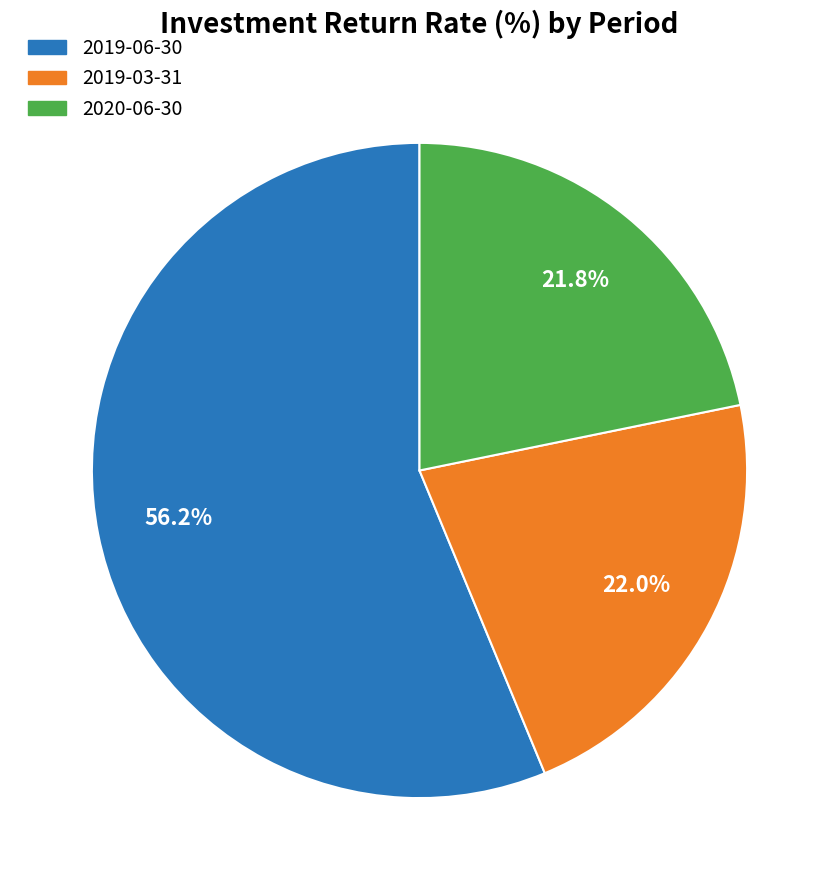

Does any single category account for the majority?

Yes